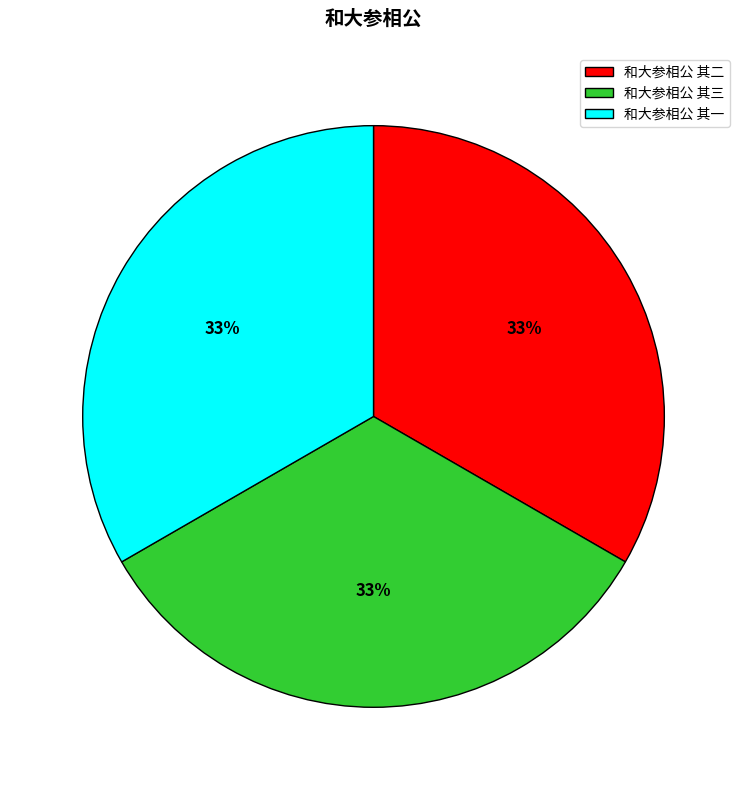

Is it true that 和大参相公 其三 is 22% of the pie?

False